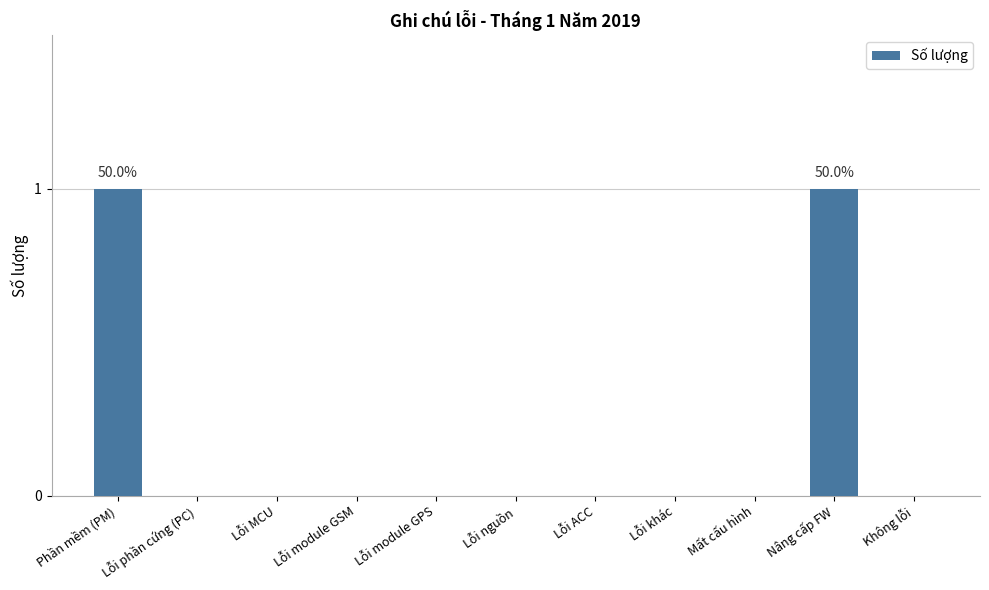

Is it true that the value at Nâng cấp FW is 0?

False